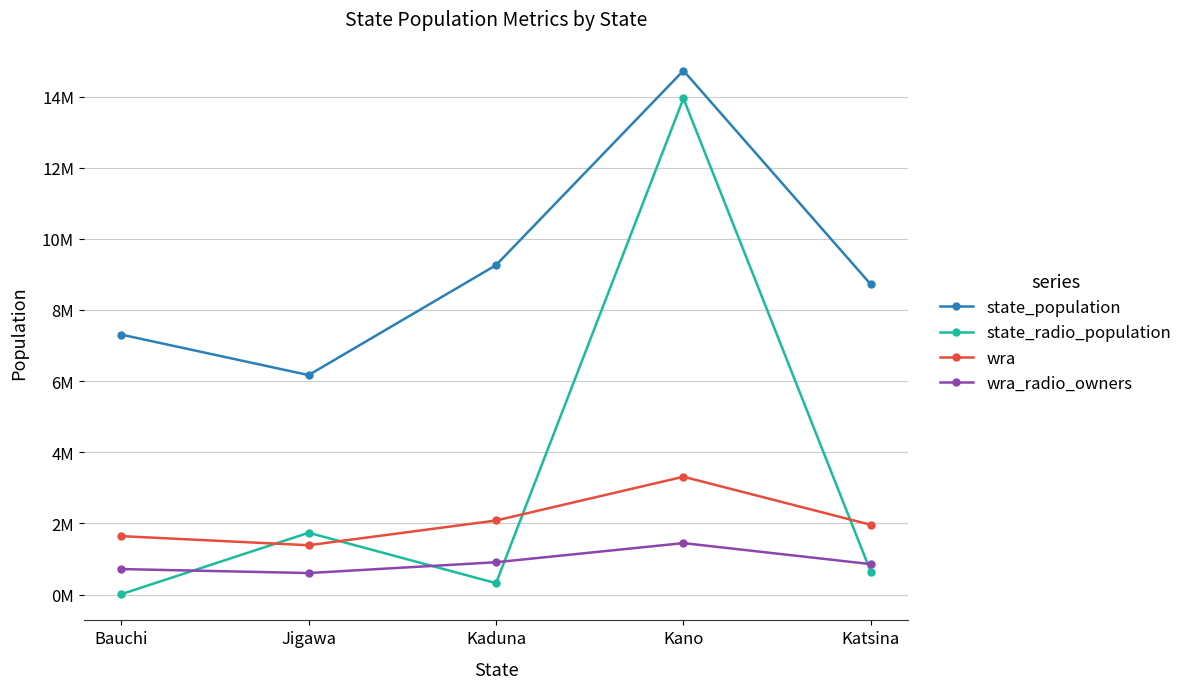

Which series has the widest spread of values?

state_radio_population